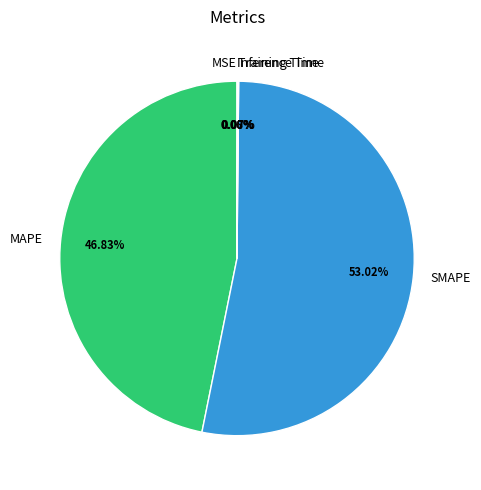

Which slice is the largest?

SMAPE